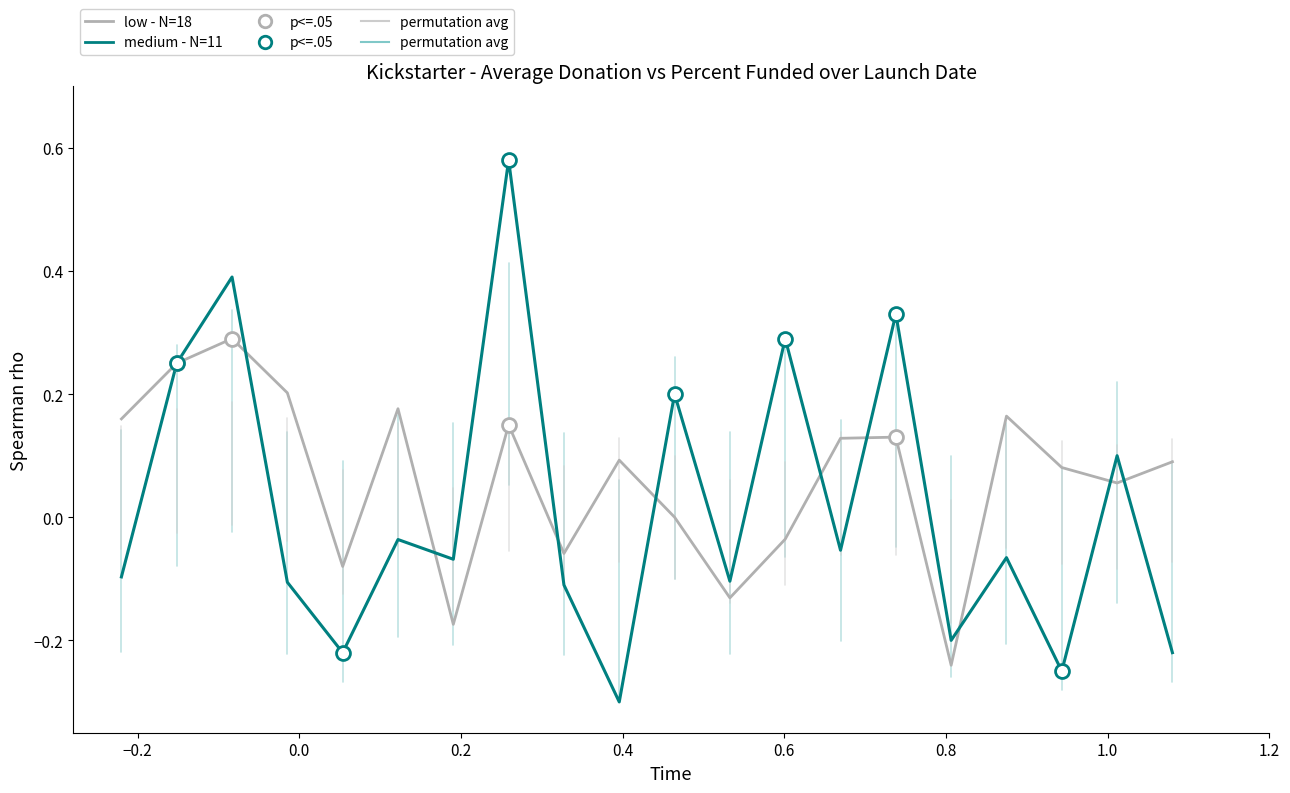

Which series has the largest total across all categories?

low - N=18